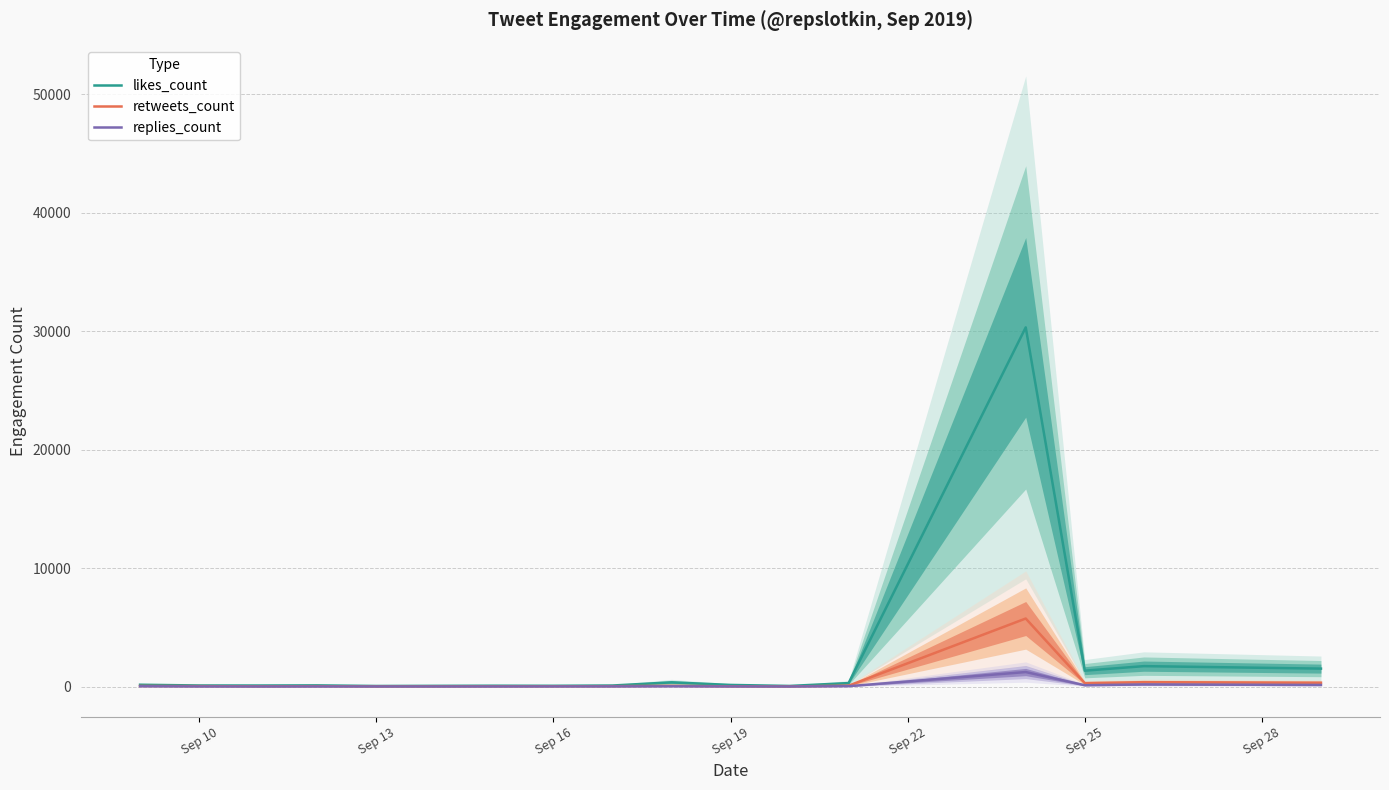

What is the highest value of the replies_count series?

1226